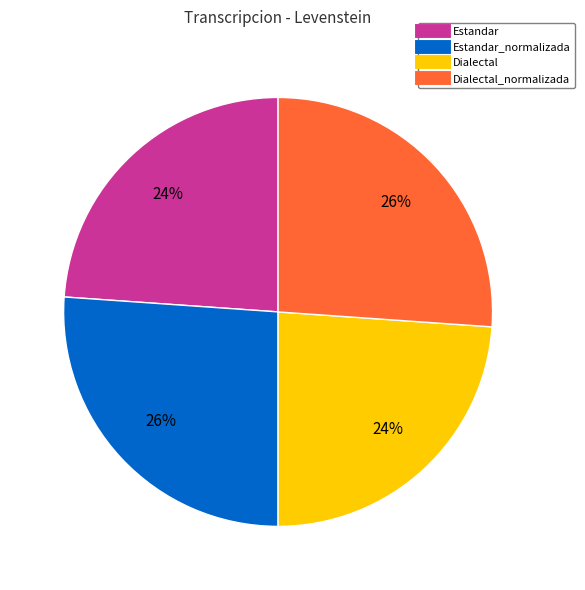

Does any single category account for the majority?

No